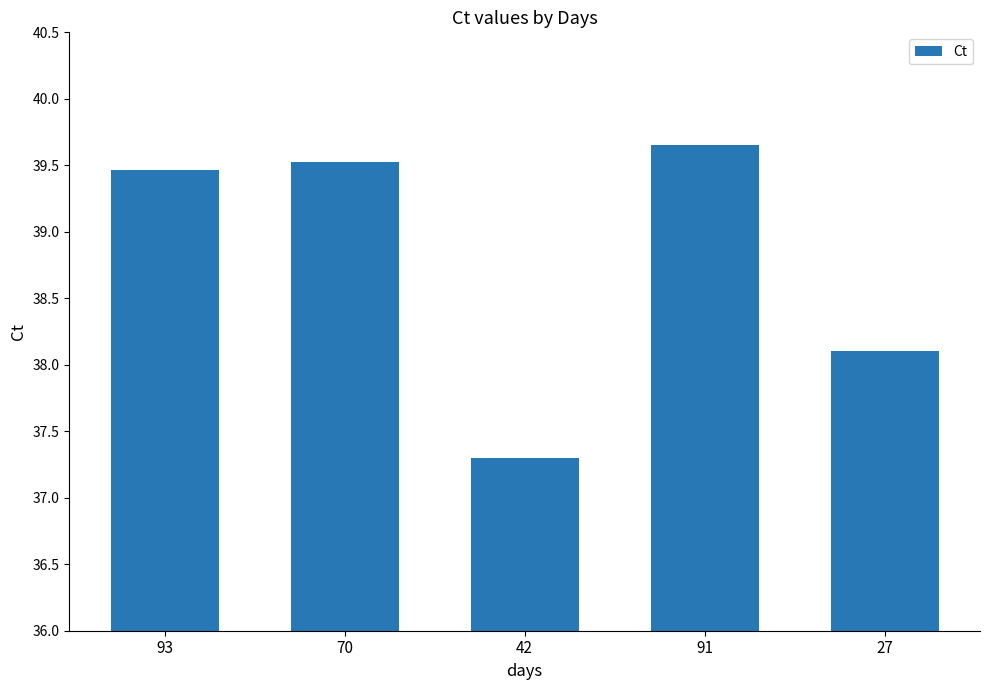

True or false: the data shows 26.8 at 93.

False